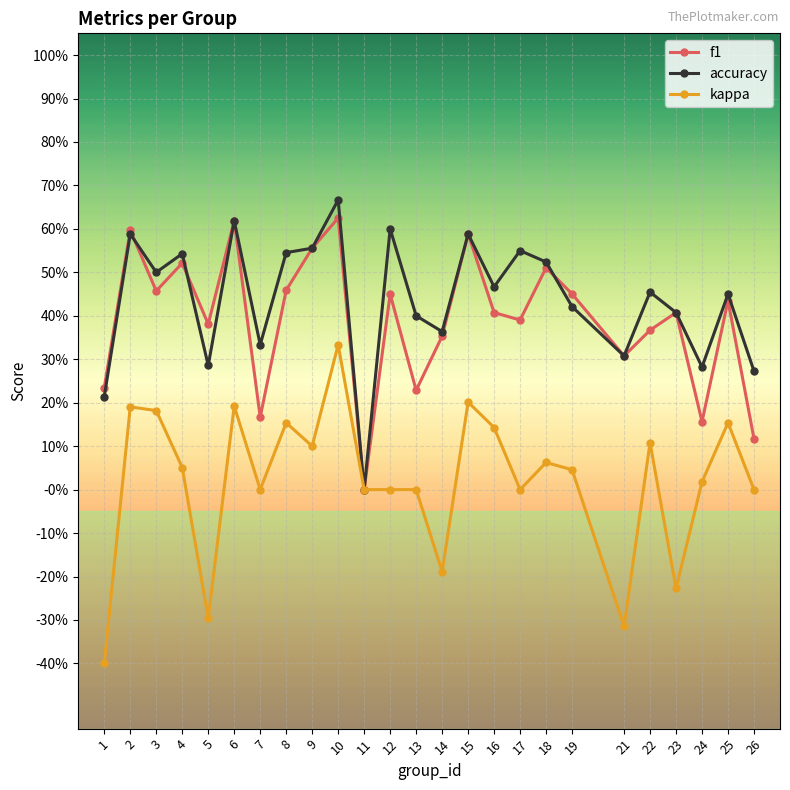

What is the sum of the accuracy values at 13 and 12?

1.0